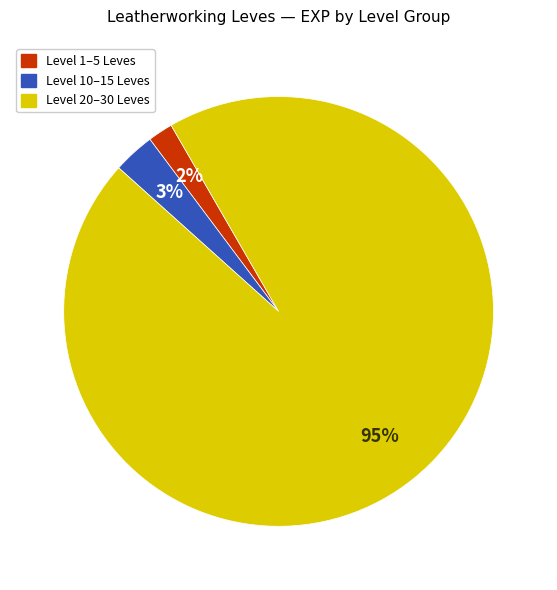

To the nearest percent, what percentage of the pie is Level 20–30 Leves?

95%